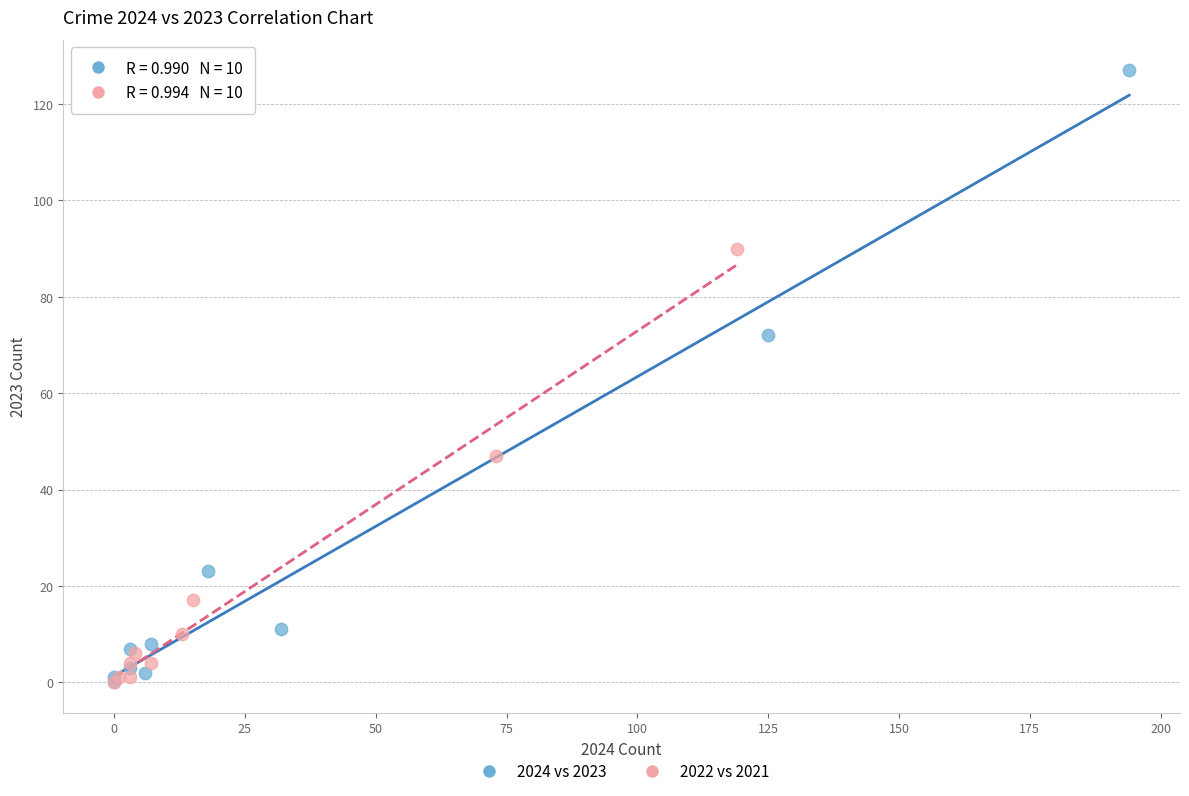

Which series reaches the maximum Y coordinate?

2024 vs 2023